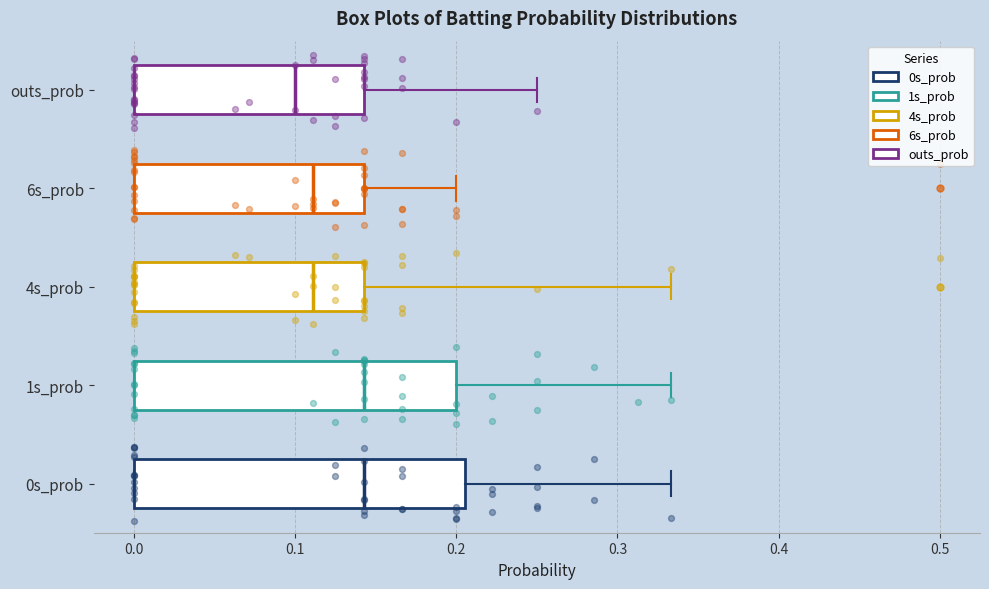

Reading bottom to top, transcribe this box plot: for each box, give where its median line is, the range the box spans, and where its two whiskers end, as read against the x-axis. The values are not printed on the chart, so give them approximately, as read against the axis.

0s_prob: median 0.14, box 0.00 to 0.21, whiskers 0.00 to 0.33
1s_prob: median 0.14, box 0.00 to 0.20, whiskers 0.00 to 0.33
4s_prob: median 0.11, box 0.00 to 0.14, whiskers 0.00 to 0.33
6s_prob: median 0.11, box 0.00 to 0.14, whiskers 0.00 to 0.20
outs_prob: median 0.10, box 0.00 to 0.14, whiskers 0.00 to 0.25